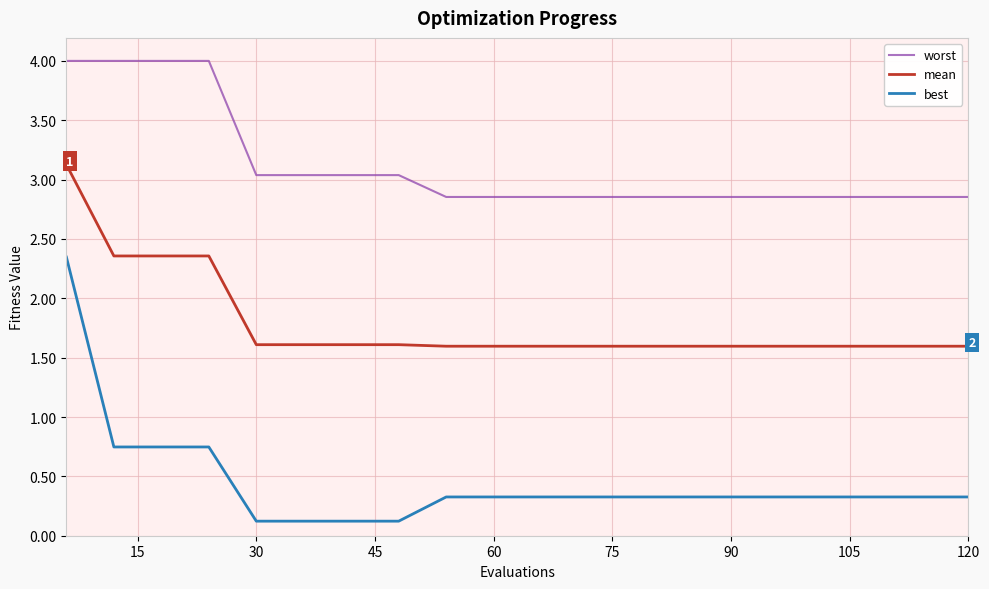

What is the maximum value shown in the chart?

4.0